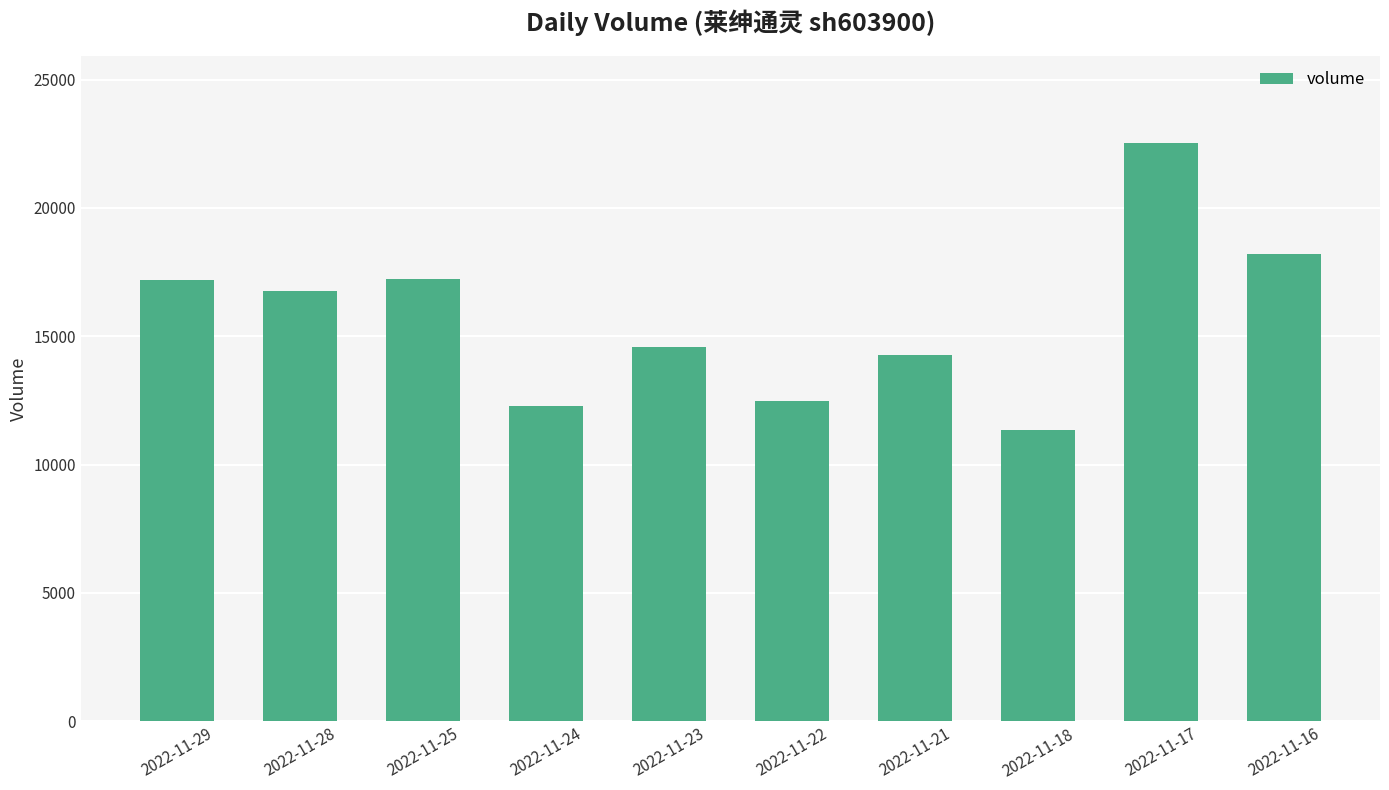

What is the value of the 7th bar from the left?

14273